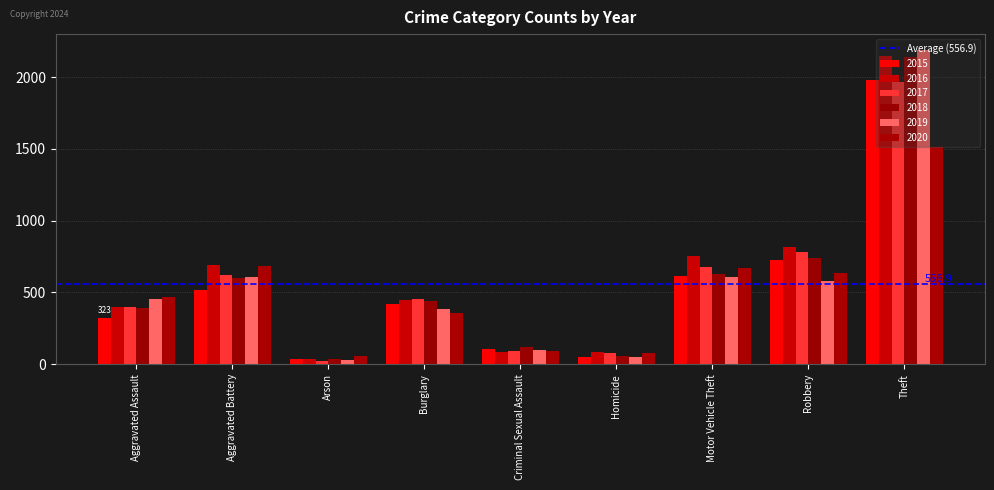

Read the 2016 value at Robbery.

819